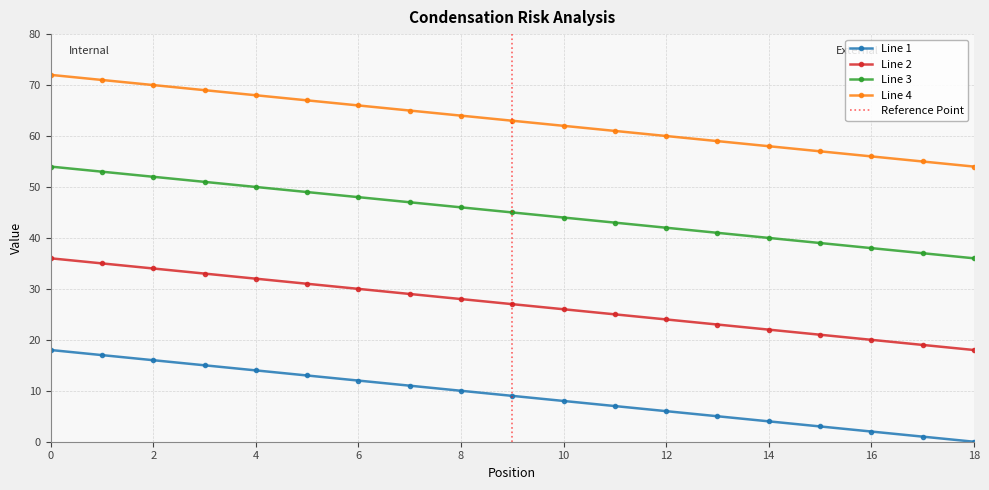

How many series are shown in this chart?

4